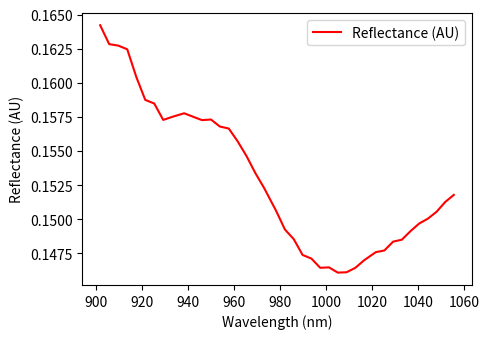

How many lines are shown in the chart?

1